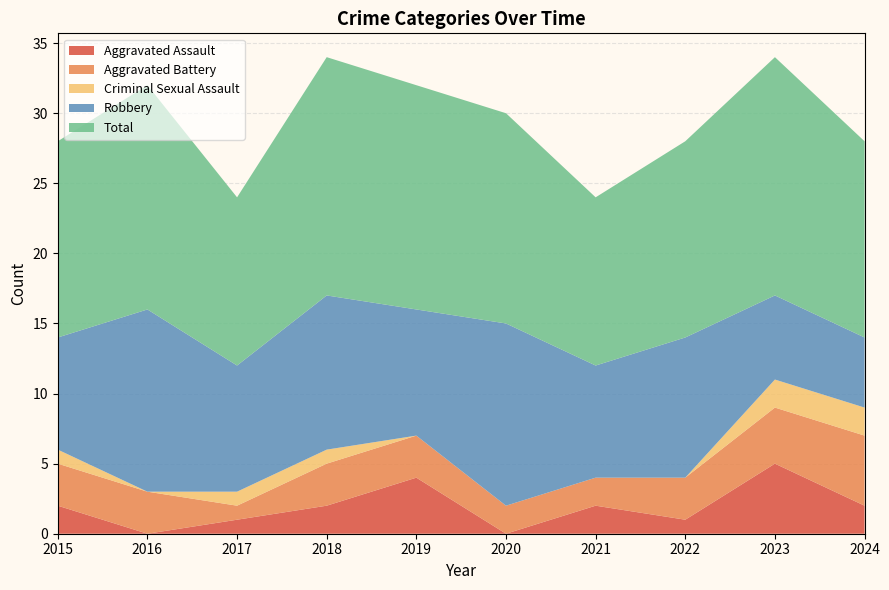

Reading left to right, extract all data points from this chart.

Aggravated Assault: 2	0	1	2	4	0	2	1	5	2
Aggravated Battery: 3	3	1	3	3	2	2	3	4	5
Criminal Sexual Assault: 1	0	1	1	0	0	0	0	2	2
Robbery: 8	13	9	11	9	13	8	10	6	5
Total: 14	16	12	17	16	15	12	14	17	14